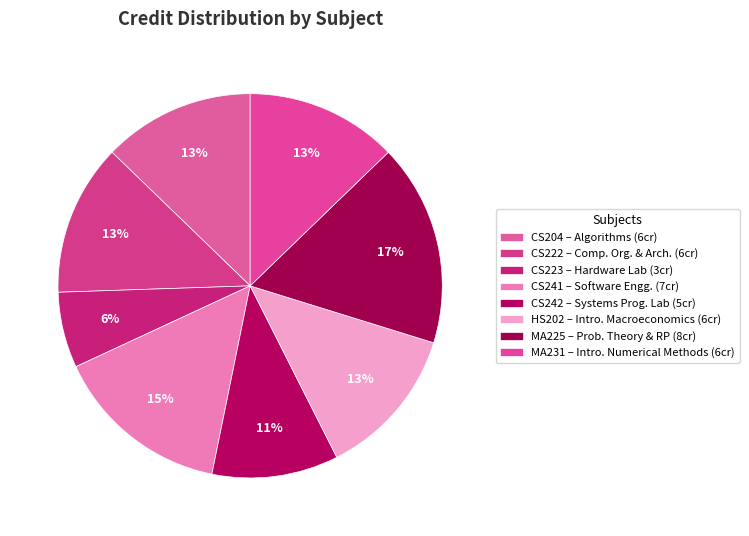

Which slice is the largest?

MA225